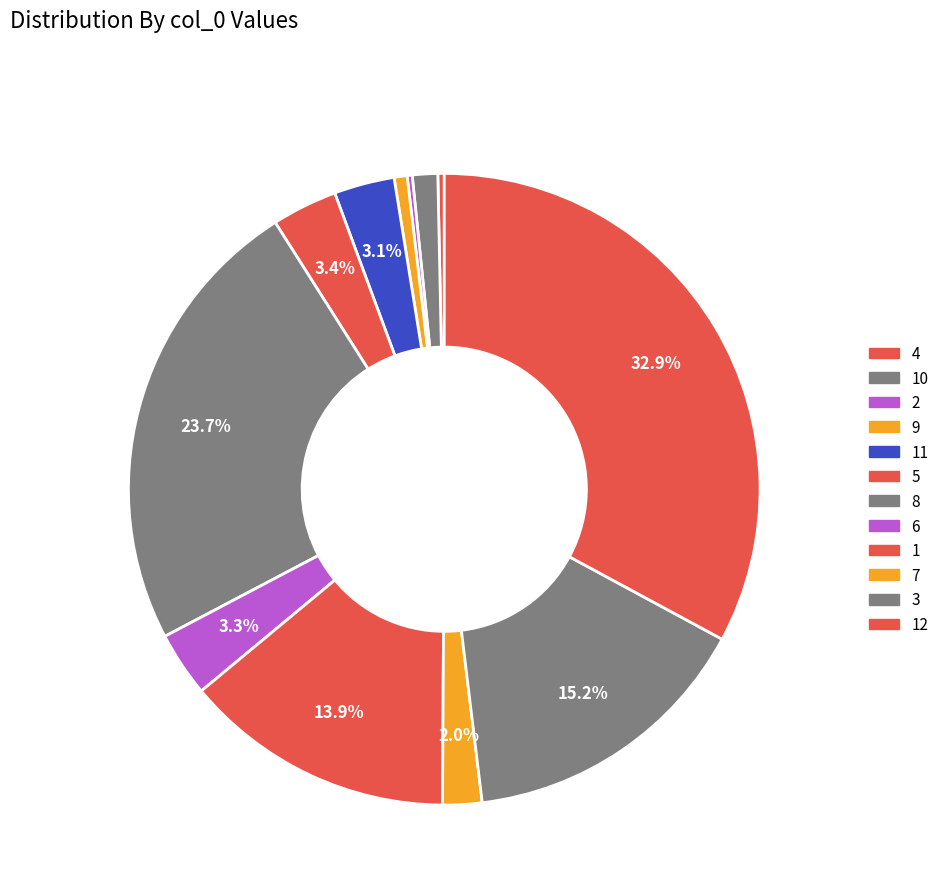

What is the ratio of the value at 5 to the value at 2?

13.0